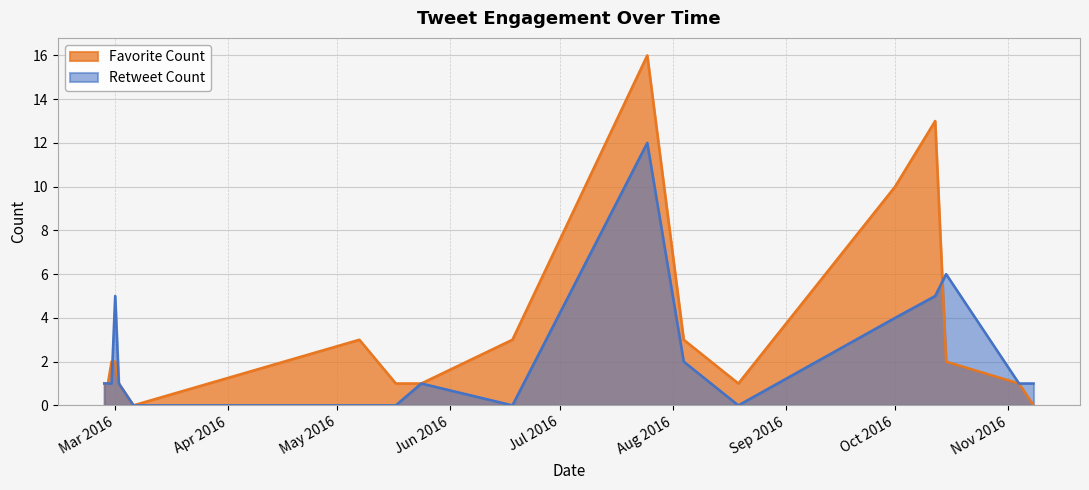

How many lines are shown in the chart?

2